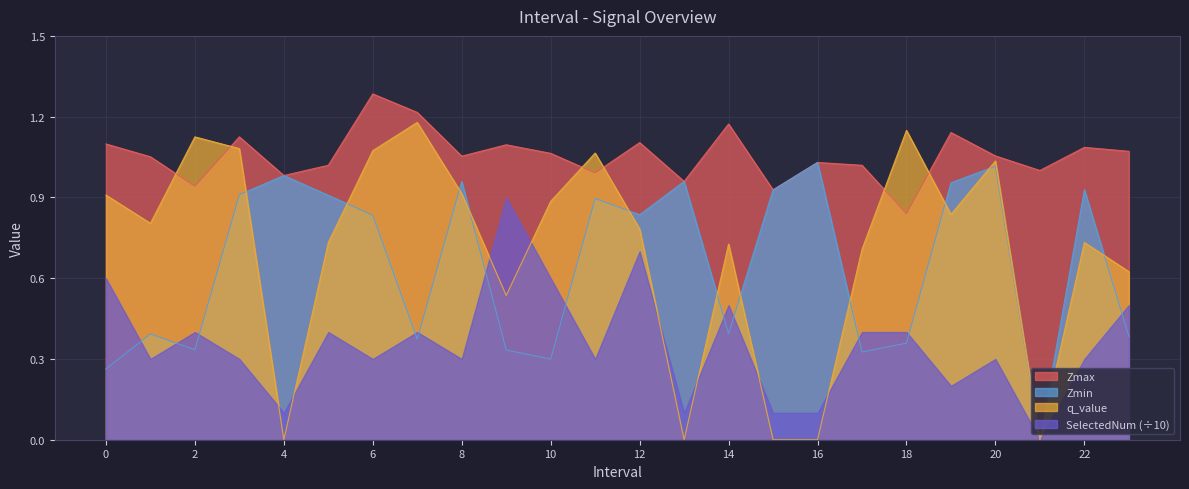

Is it true that Zmax equals 2.3 at 6?

False